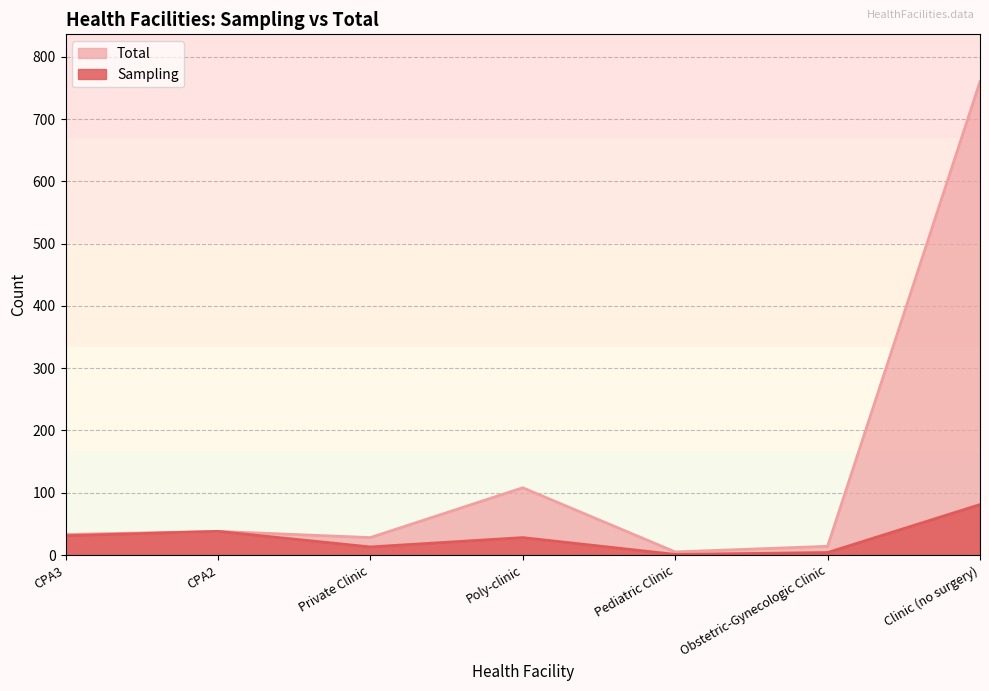

How many interior local peaks does the Total series have?

2